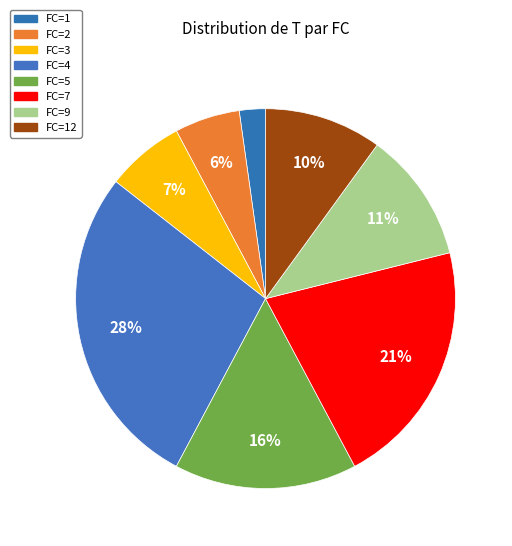

Rank the categories by value from highest to lowest.

FC=4, FC=7, FC=5, FC=9, FC=12, FC=3, FC=2, FC=1